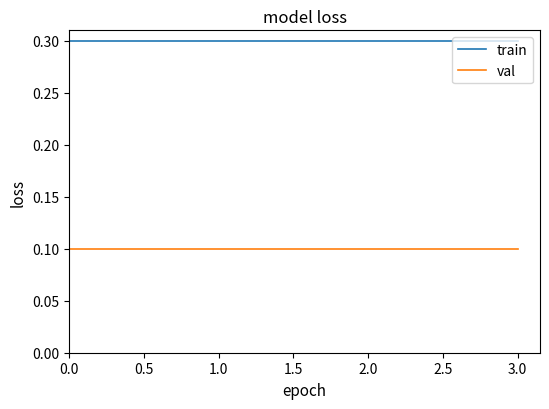

What is the minimum value shown in the chart?

0.1